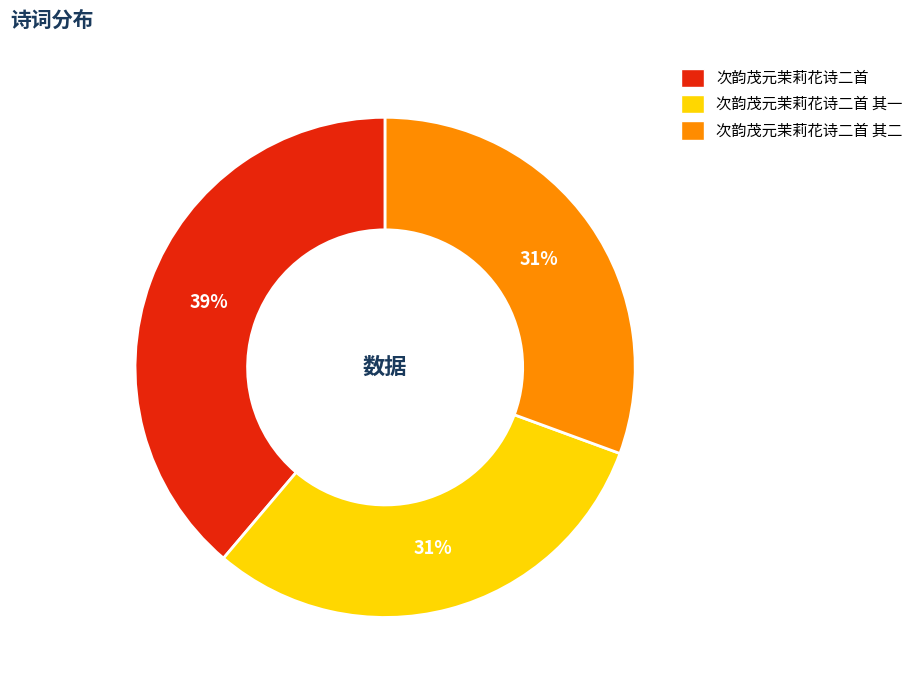

How many slices are in this pie chart?

3